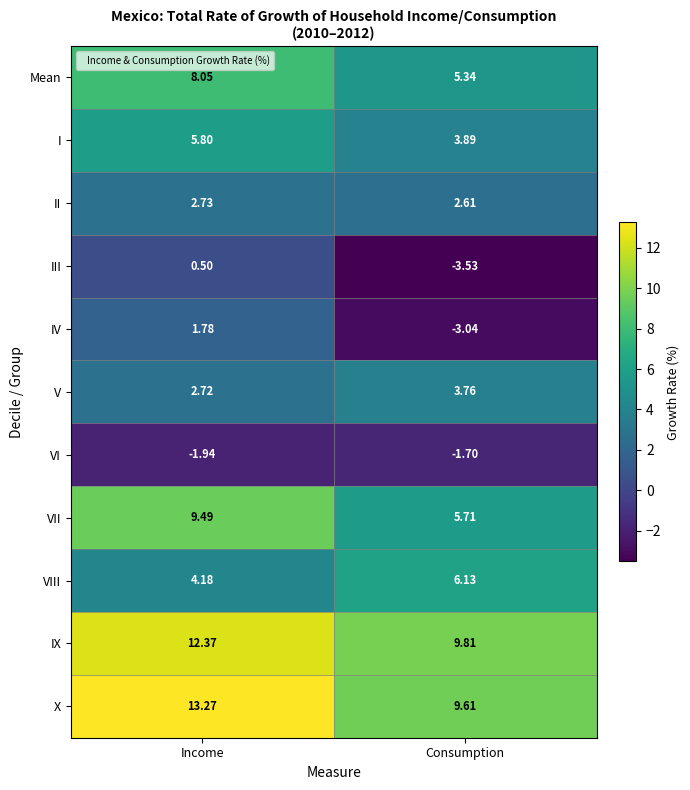

Which series has the largest range (max minus min)?

IV